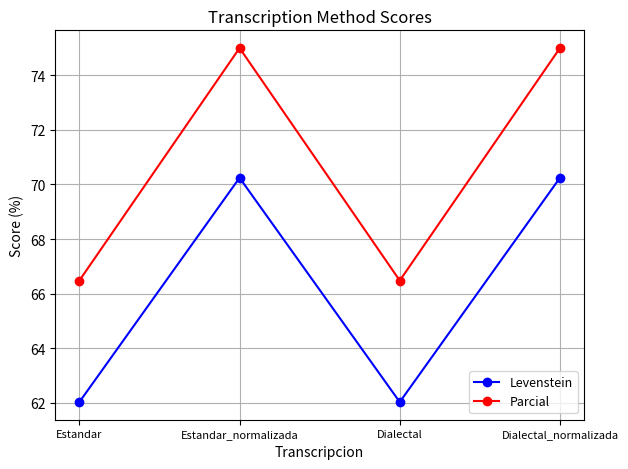

Is it true that Levenstein equals 62.0 at Dialectal?

True